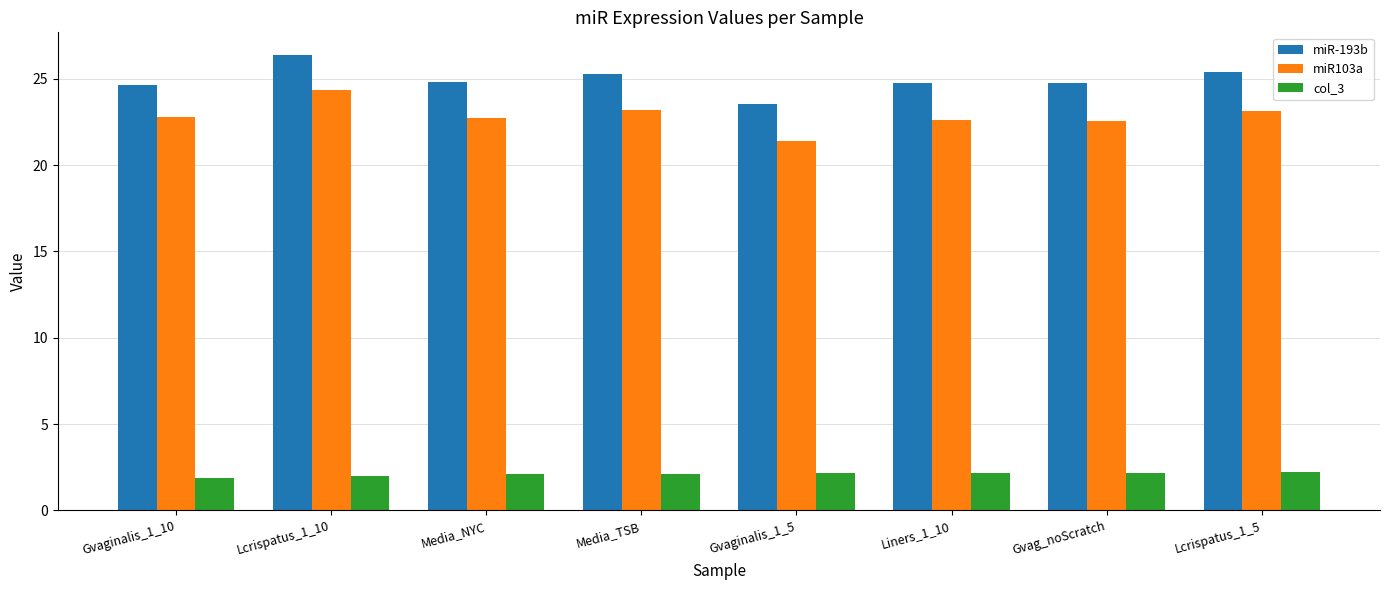

What is the spread (max minus min) of values at Lcrispatus_1_10?

24.4